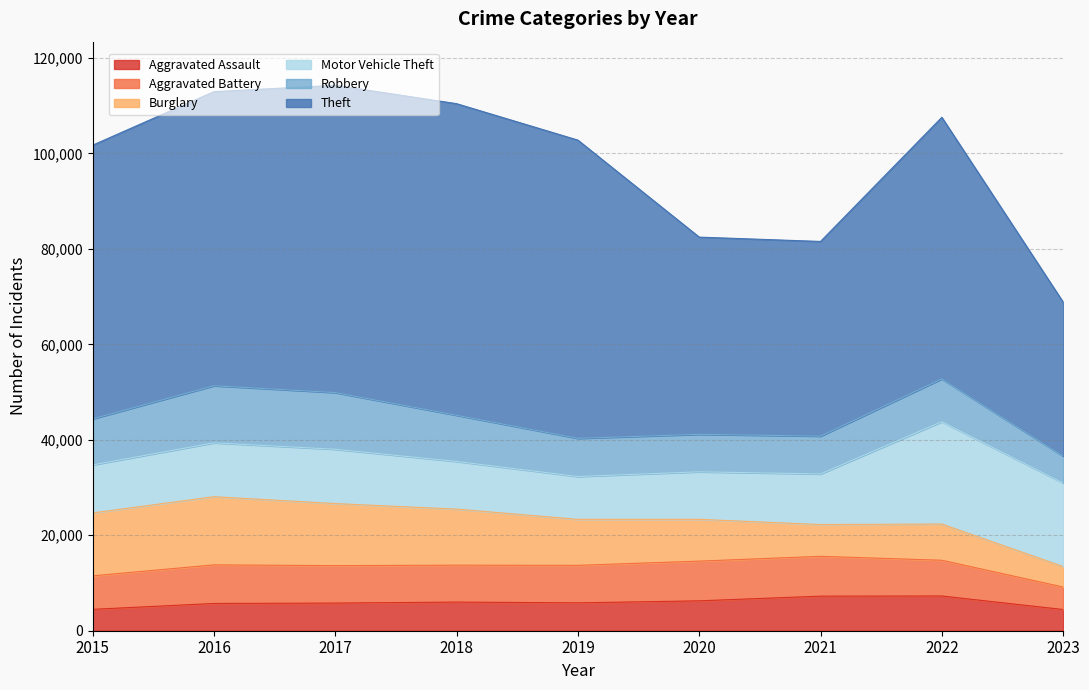

Which series has the widest spread of values?

Theft